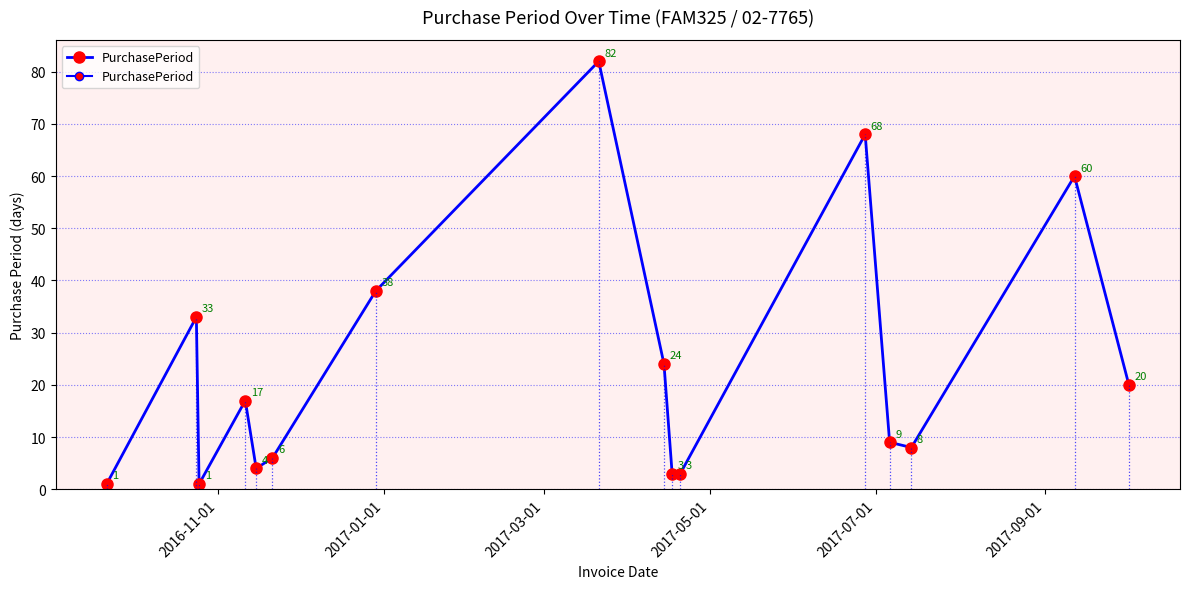

How many values are below 17?

8